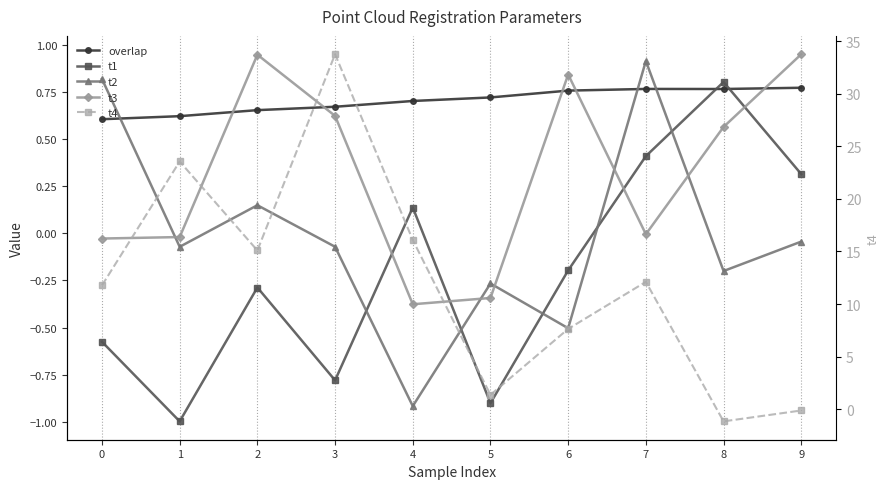

At which category is the sum across all series the highest?

3